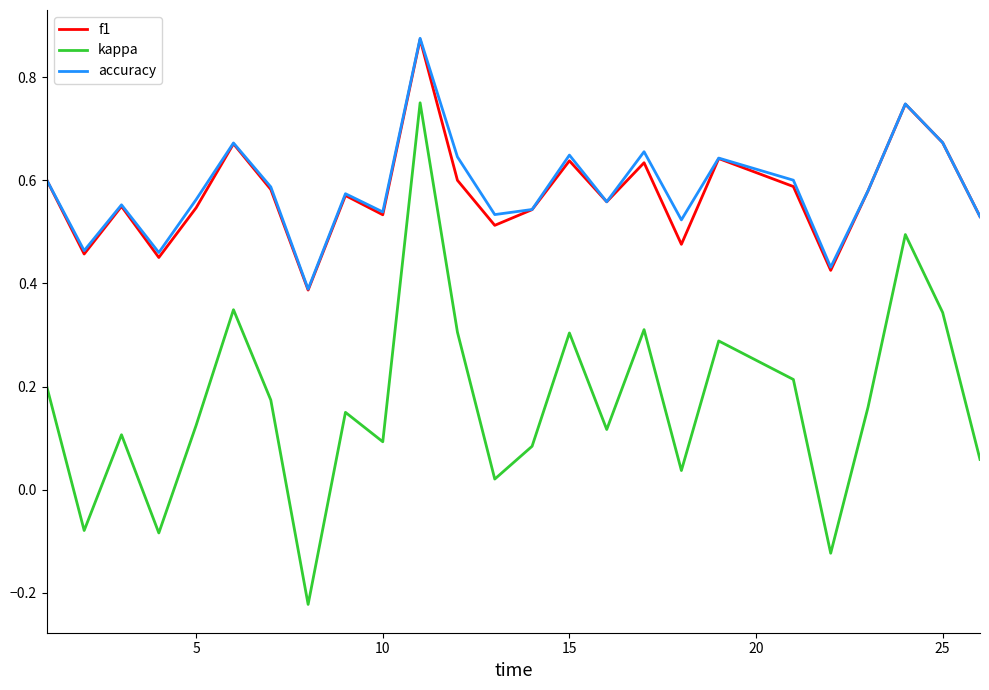

In kappa, how many points are higher than both neighbors (excluding endpoints)?

8